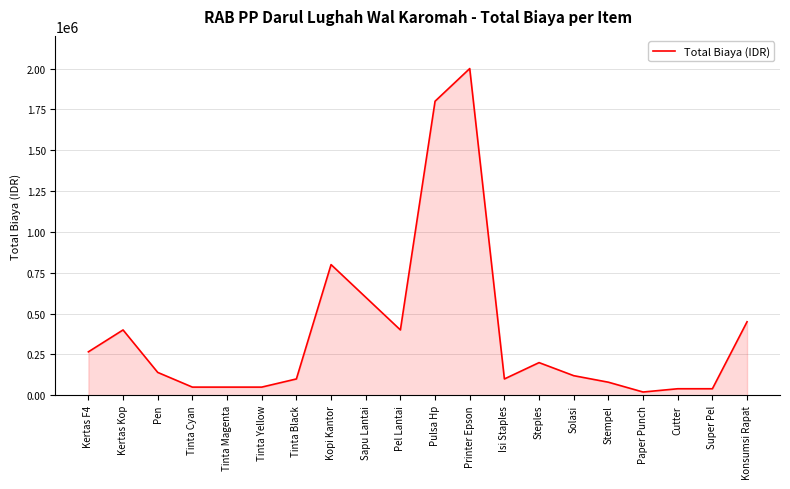

Which has a higher value, Tinta Yellow or Pen?

Pen